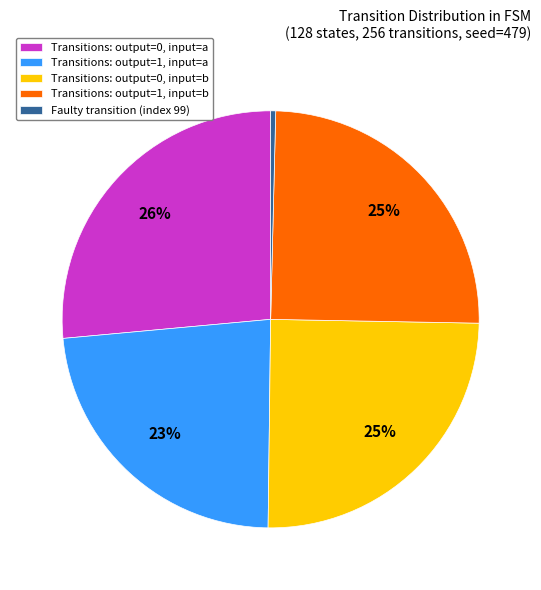

To the nearest percent, what is the average slice percentage?

20%